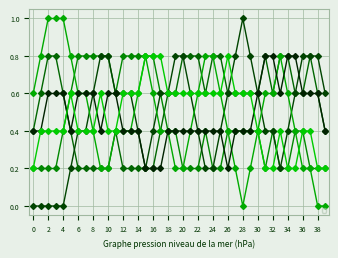

At 24, list the series in order from largest to smallest.

_NACCFAM_0, _NACCDAD_1, _NACCMOM_1, _NACCFAM_1, _NACCDAD_0, _NACCMOM_0